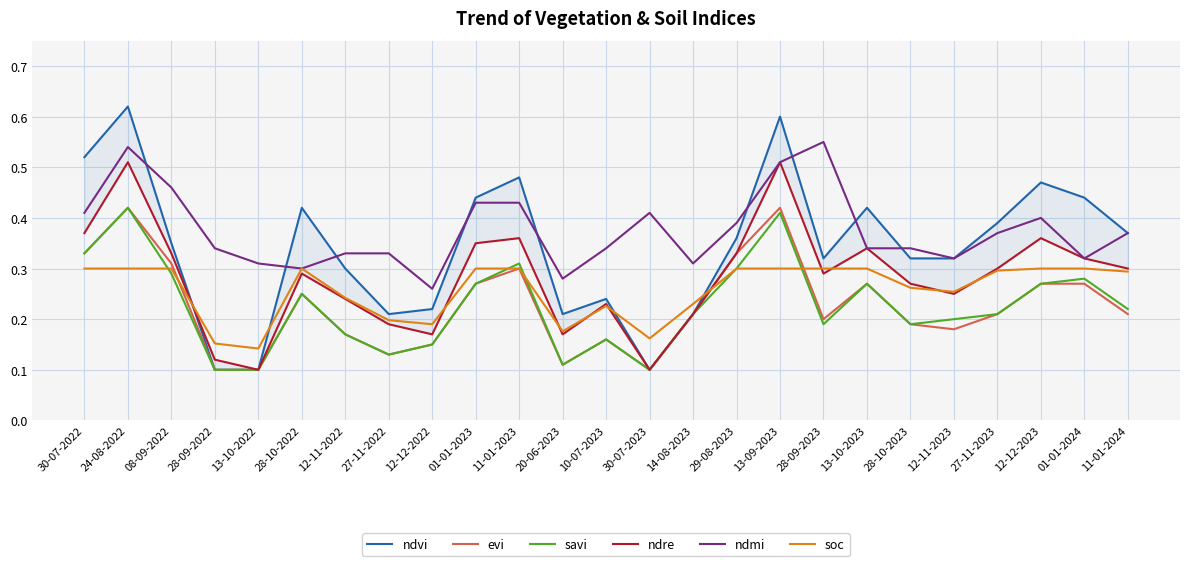

How many distinct data groups are displayed?

6